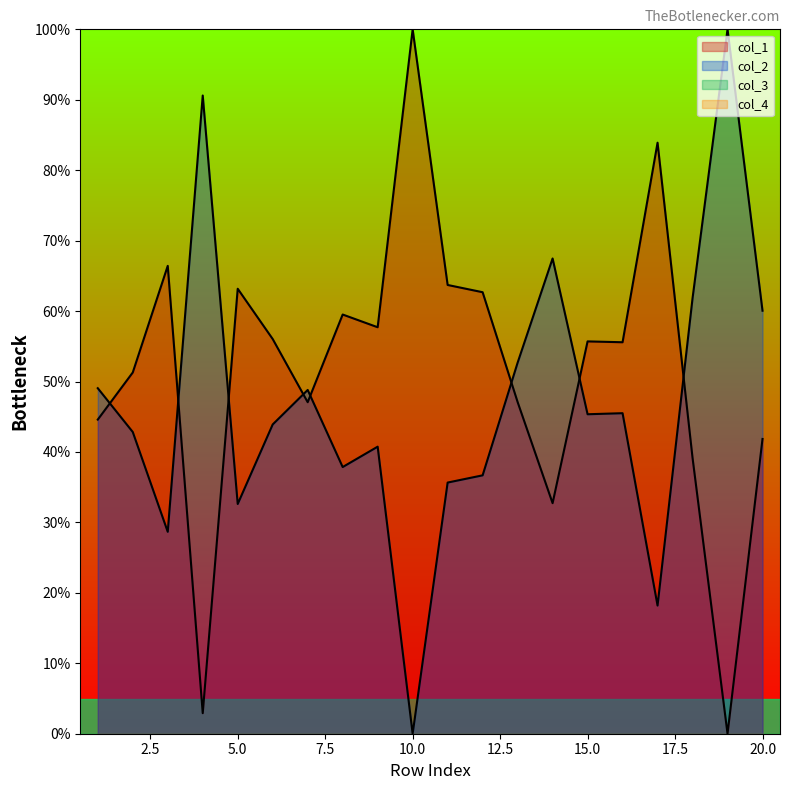

How many times do col_2 and col_1 cross each other?

8